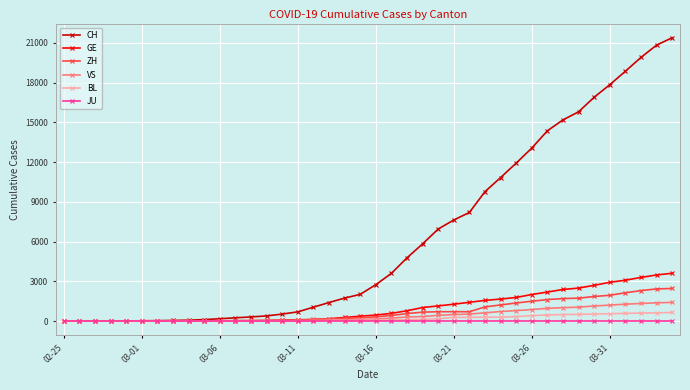

Which series has the widest spread of values?

CH